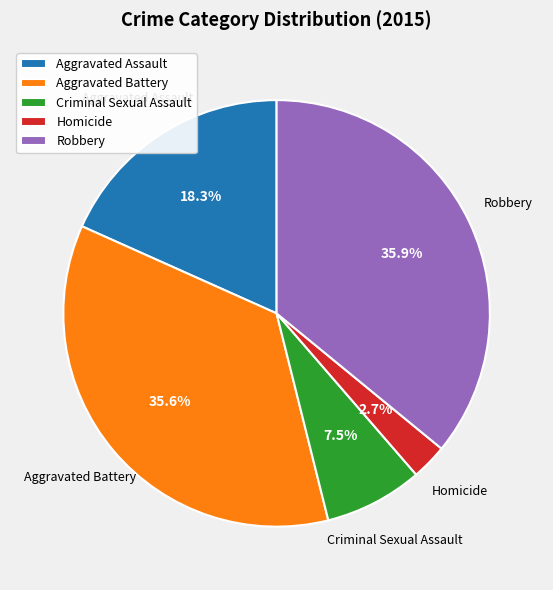

What is the ratio of the value at Homicide to the value at Criminal Sexual Assault?

0.4